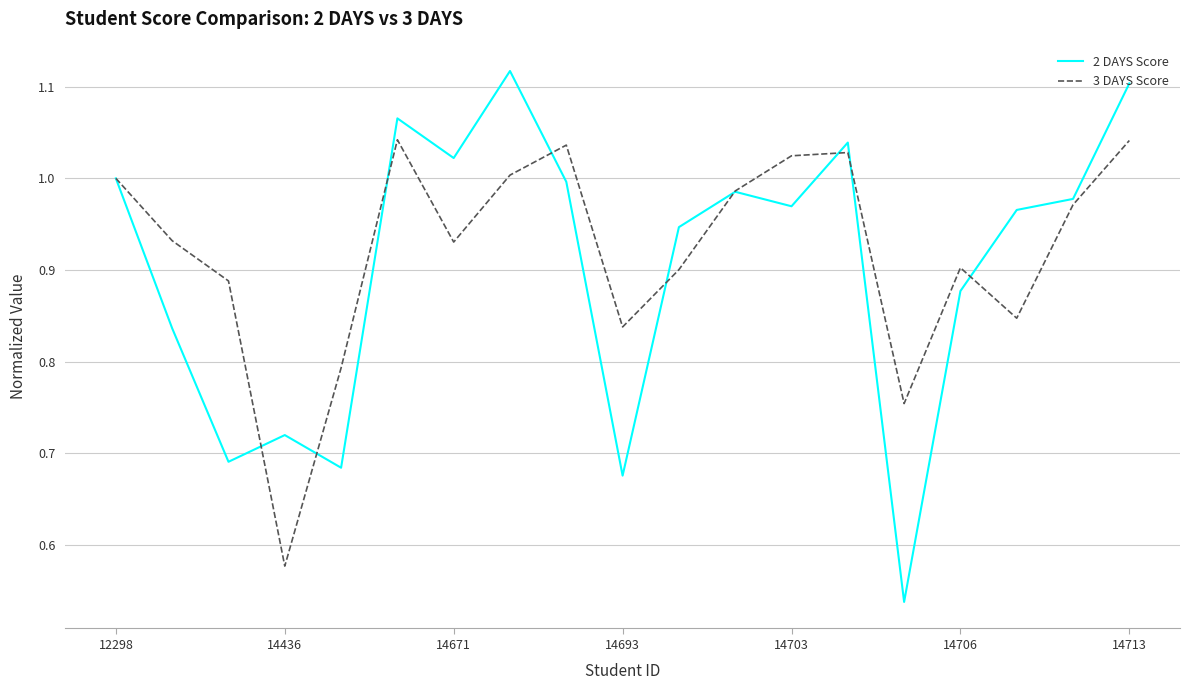

Which series has the widest spread of values?

2 DAYS Score